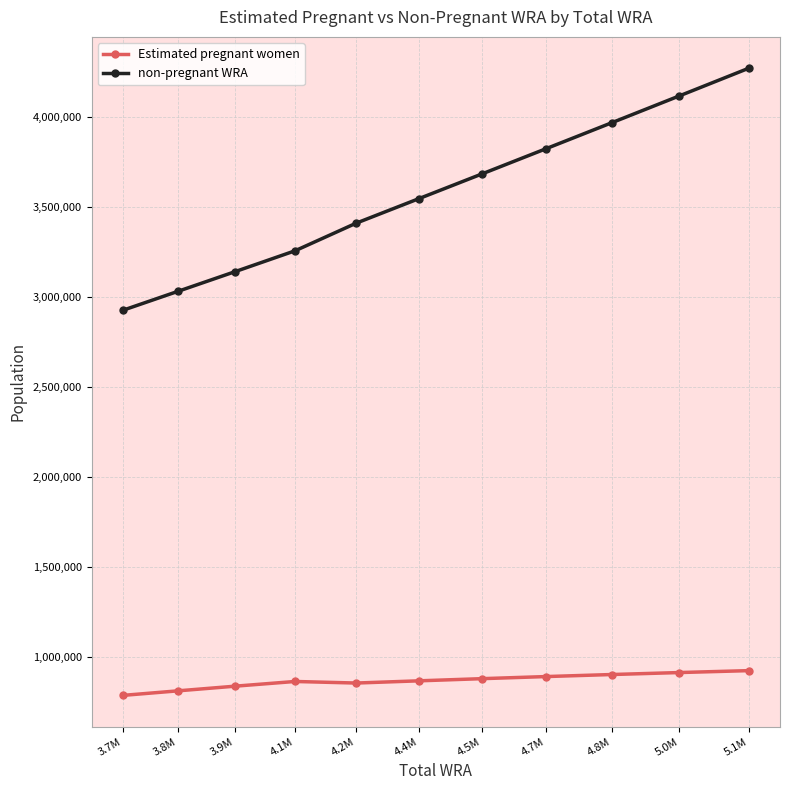

True or false: non-pregnant WRA and Estimated pregnant women intersect in this chart.

False